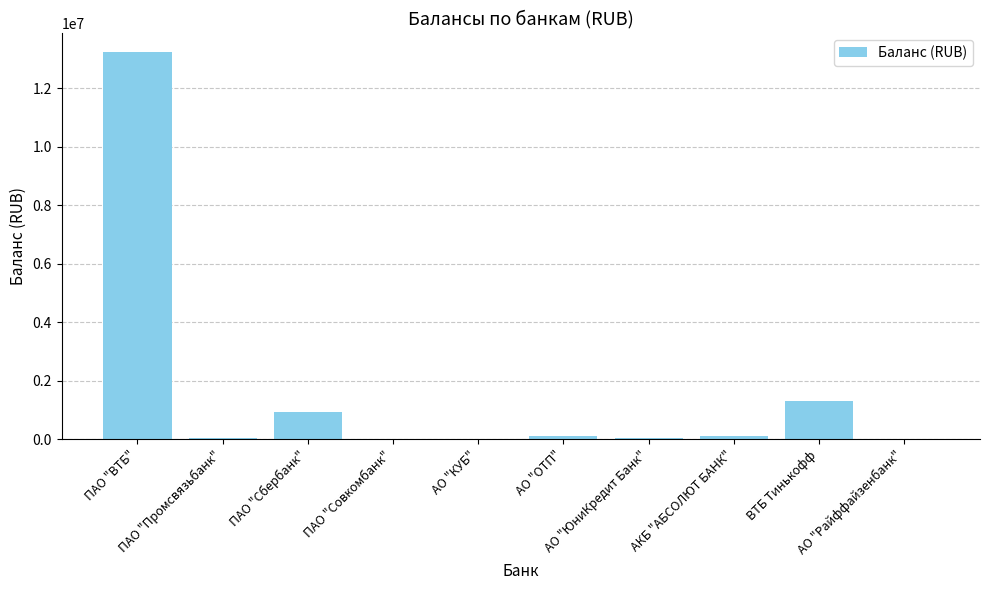

What is the maximum value shown in the chart?

13220561.5